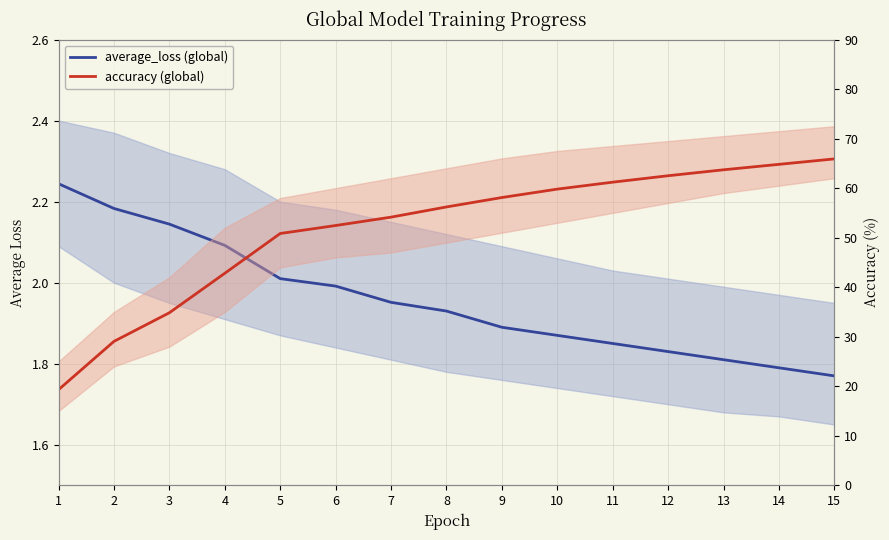

True or false: average_loss (global) and accuracy (global) cross at least once.

False